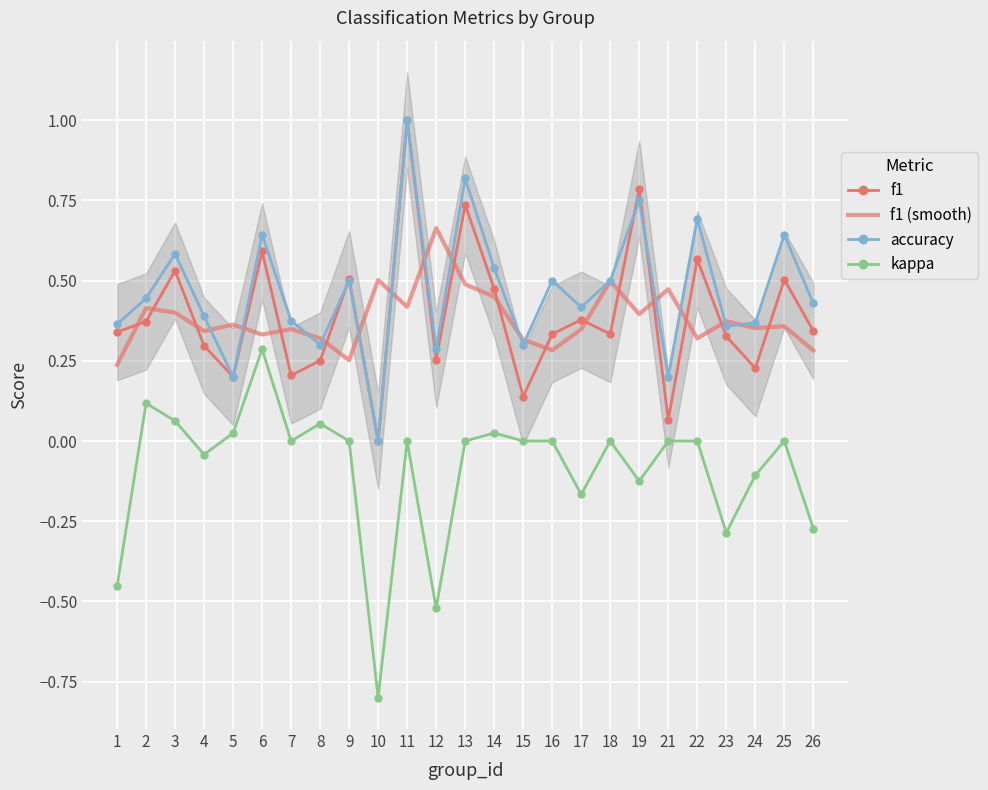

Which category has the highest value across all series?

11